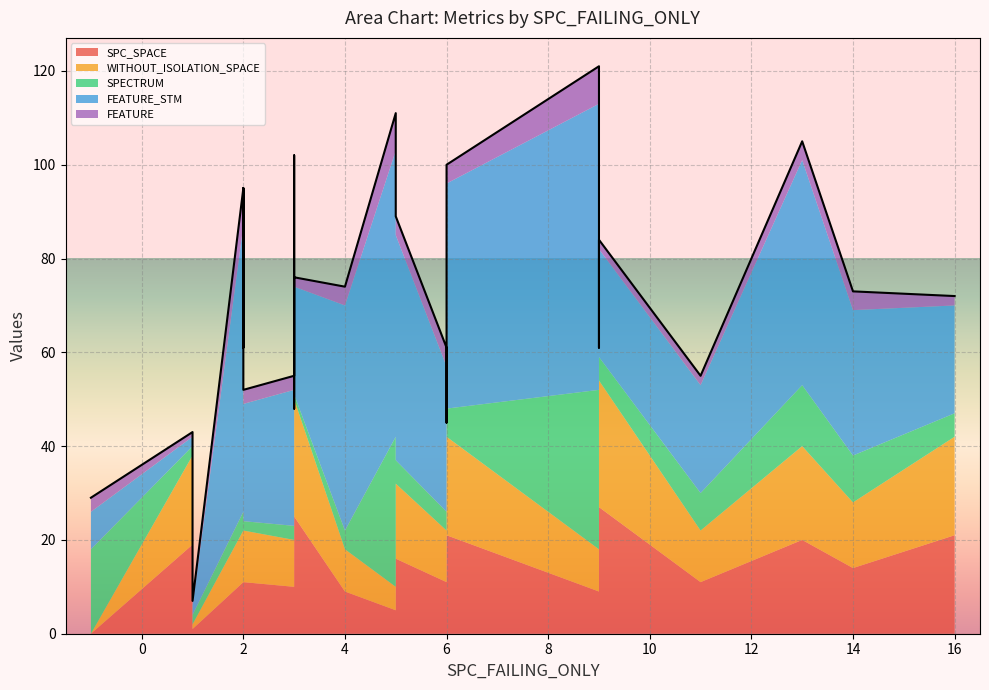

Is it true that FEATURE_STM equals 3 at Interest.Application.ASRS_1?

False